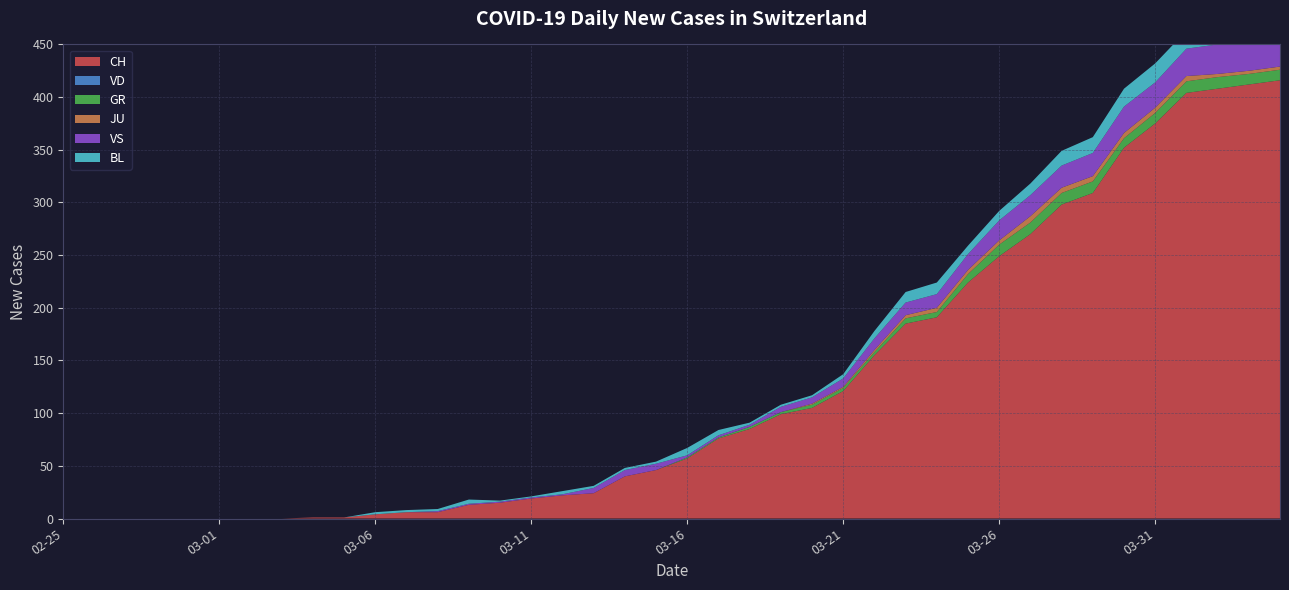

Reading left to right, transcribe all the data shown in this chart.

CH: 2020-02-25=0	2020-02-26=0	2020-02-27=0	2020-02-28=0	2020-02-29=0	2020-03-01=0	2020-03-02=0	2020-03-03=0	2020-03-04=1	2020-03-05=1	2020-03-06=4	2020-03-07=6	2020-03-08=6	2020-03-09=13	2020-03-10=15	2020-03-11=19	2020-03-12=22	2020-03-13=24	2020-03-14=40	2020-03-15=46	2020-03-16=57	2020-03-17=76	2020-03-18=85	2020-03-19=99	2020-03-20=105	2020-03-21=121	2020-03-22=155	2020-03-23=185	2020-03-24=191	2020-03-25=224	2020-03-26=249	2020-03-27=270	2020-03-28=298	2020-03-29=309	2020-03-30=352	2020-03-31=375	2020-04-01=404	2020-04-02=408	2020-04-03=412	2020-04-04=416
VD: 2020-02-25=0	2020-02-26=0	2020-02-27=0	2020-02-28=0	2020-02-29=0	2020-03-01=0	2020-03-02=0	2020-03-03=0	2020-03-04=0	2020-03-05=0	2020-03-06=0	2020-03-07=0	2020-03-08=0	2020-03-09=0	2020-03-10=0	2020-03-11=0	2020-03-12=0	2020-03-13=0	2020-03-14=0	2020-03-15=0	2020-03-16=0	2020-03-17=0	2020-03-18=0	2020-03-19=0	2020-03-20=0	2020-03-21=0	2020-03-22=0	2020-03-23=0	2020-03-24=0	2020-03-25=0	2020-03-26=0	2020-03-27=0	2020-03-28=0	2020-03-29=0	2020-03-30=0	2020-03-31=0	2020-04-01=0	2020-04-02=0	2020-04-03=0	2020-04-04=0
GR: 2020-02-25=0	2020-02-26=0	2020-02-27=0	2020-02-28=0	2020-02-29=0	2020-03-01=0	2020-03-02=0	2020-03-03=0	2020-03-04=0	2020-03-05=0	2020-03-06=0	2020-03-07=0	2020-03-08=0	2020-03-09=0	2020-03-10=0	2020-03-11=0	2020-03-12=0	2020-03-13=0	2020-03-14=0	2020-03-15=0	2020-03-16=1	2020-03-17=1	2020-03-18=2	2020-03-19=2	2020-03-20=3	2020-03-21=3	2020-03-22=3	2020-03-23=5	2020-03-24=5	2020-03-25=8	2020-03-26=11	2020-03-27=11	2020-03-28=11	2020-03-29=11	2020-03-30=9	2020-03-31=10	2020-04-01=11	2020-04-02=11	2020-04-03=10	2020-04-04=10
JU: 2020-02-25=0	2020-02-26=0	2020-02-27=0	2020-02-28=0	2020-02-29=0	2020-03-01=0	2020-03-02=0	2020-03-03=0	2020-03-04=0	2020-03-05=0	2020-03-06=0	2020-03-07=0	2020-03-08=0	2020-03-09=0	2020-03-10=0	2020-03-11=0	2020-03-12=0	2020-03-13=0	2020-03-14=0	2020-03-15=0	2020-03-16=0	2020-03-17=0	2020-03-18=0	2020-03-19=0	2020-03-20=1	2020-03-21=1	2020-03-22=2	2020-03-23=3	2020-03-24=4	2020-03-25=4	2020-03-26=4	2020-03-27=6	2020-03-28=5	2020-03-29=5	2020-03-30=5	2020-03-31=5	2020-04-01=5	2020-04-02=3	2020-04-03=3	2020-04-04=3
VS: 2020-02-25=0	2020-02-26=0	2020-02-27=0	2020-02-28=0	2020-02-29=0	2020-03-01=0	2020-03-02=0	2020-03-03=0	2020-03-04=0	2020-03-05=0	2020-03-06=0	2020-03-07=0	2020-03-08=1	2020-03-09=1	2020-03-10=1	2020-03-11=1	2020-03-12=1	2020-03-13=5	2020-03-14=6	2020-03-15=6	2020-03-16=2	2020-03-17=2	2020-03-18=2	2020-03-19=5	2020-03-20=6	2020-03-21=8	2020-03-22=11	2020-03-23=12	2020-03-24=13	2020-03-25=15	2020-03-26=19	2020-03-27=20	2020-03-28=21	2020-03-29=22	2020-03-30=25	2020-03-31=24	2020-04-01=26	2020-04-02=28	2020-04-03=26	2020-04-04=28
BL: 2020-02-25=0	2020-02-26=0	2020-02-27=0	2020-02-28=0	2020-02-29=0	2020-03-01=0	2020-03-02=0	2020-03-03=0	2020-03-04=0	2020-03-05=0	2020-03-06=2	2020-03-07=2	2020-03-08=2	2020-03-09=4	2020-03-10=1	2020-03-11=1	2020-03-12=3	2020-03-13=2	2020-03-14=2	2020-03-15=2	2020-03-16=7	2020-03-17=5	2020-03-18=2	2020-03-19=2	2020-03-20=2	2020-03-21=4	2020-03-22=7	2020-03-23=10	2020-03-24=11	2020-03-25=8	2020-03-26=9	2020-03-27=11	2020-03-28=14	2020-03-29=15	2020-03-30=17	2020-03-31=18	2020-04-01=17	2020-04-02=18	2020-04-03=18	2020-04-04=19